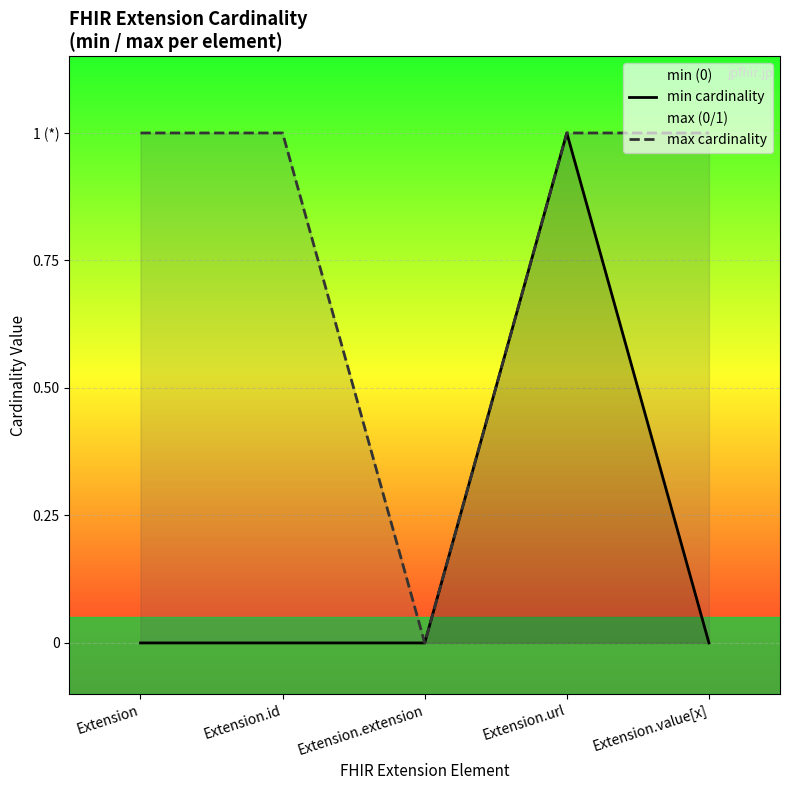

What is the average value of the max cardinality series?

1